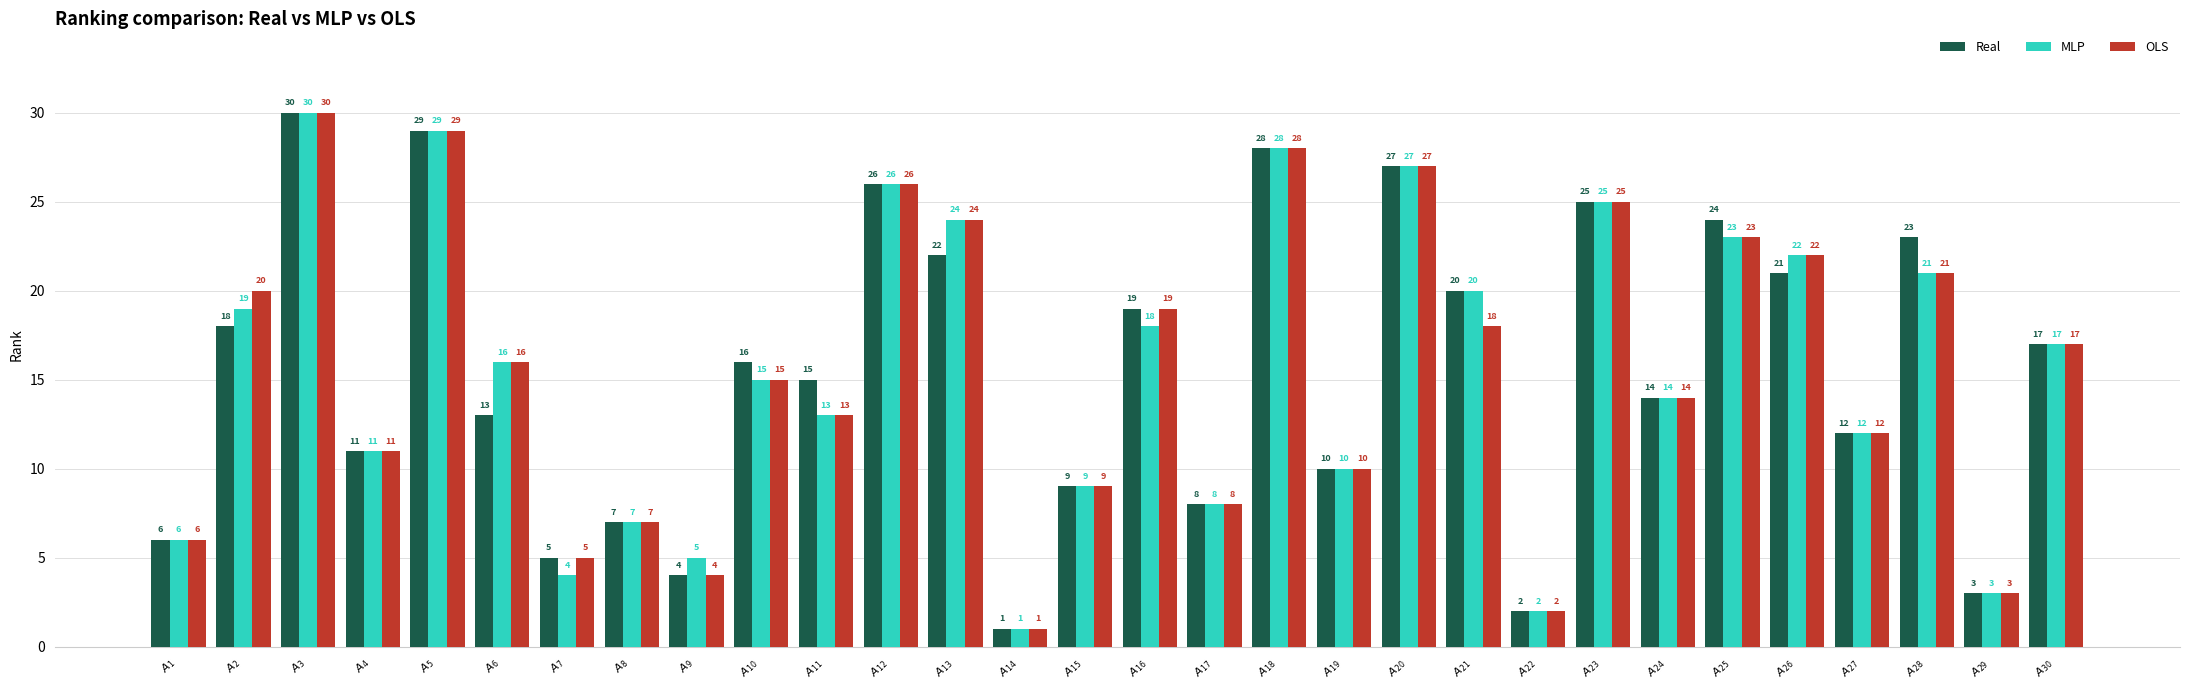

What is the difference between the OLS values at $A_{5}$ and $A_{29}$?

26